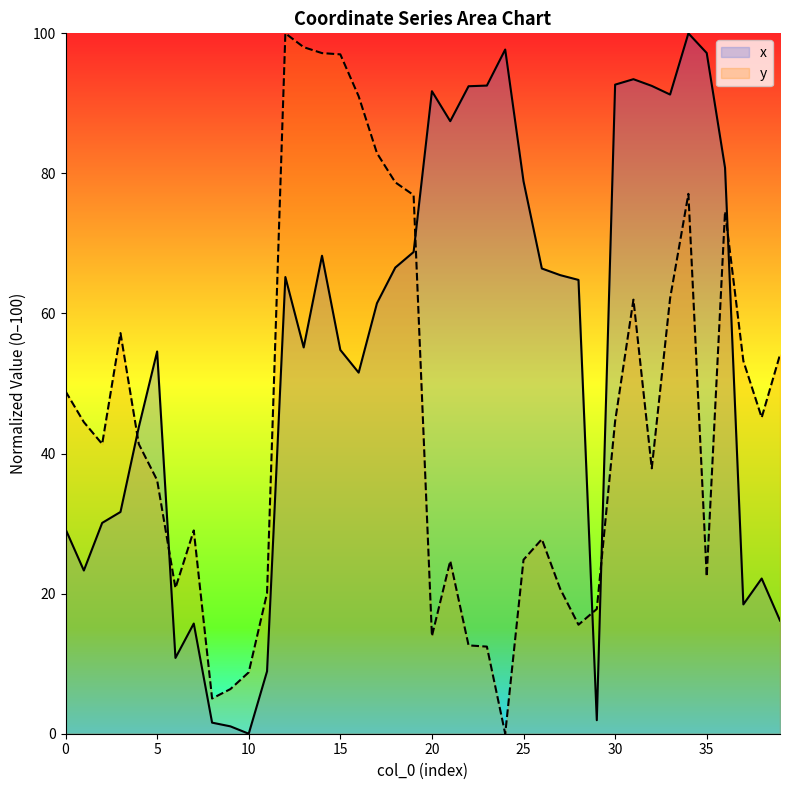

Reading left to right, transcribe all the data shown in this chart.

x: 29.2	23.3	30.1	31.7	43.8	54.6	10.8	15.7	1.6	1.1	0.0	8.9	65.2	55.2	68.2	54.8	51.6	61.5	66.6	68.8	91.7	87.5	92.4	92.5	97.7	78.9	66.4	65.5	64.8	1.9	92.7	93.5	92.5	91.3	100.0	97.2	80.8	18.5	22.2	16.2
y: 48.9	44.5	41.4	57.2	41.4	36.2	20.8	29.0	5.0	6.4	8.8	20.1	100.0	98.0	97.2	97.0	91.0	82.9	78.7	76.9	13.9	24.7	12.6	12.4	0.0	24.8	27.8	20.7	15.6	17.8	44.6	62.0	37.9	62.2	77.1	22.4	74.6	53.2	45.1	54.1